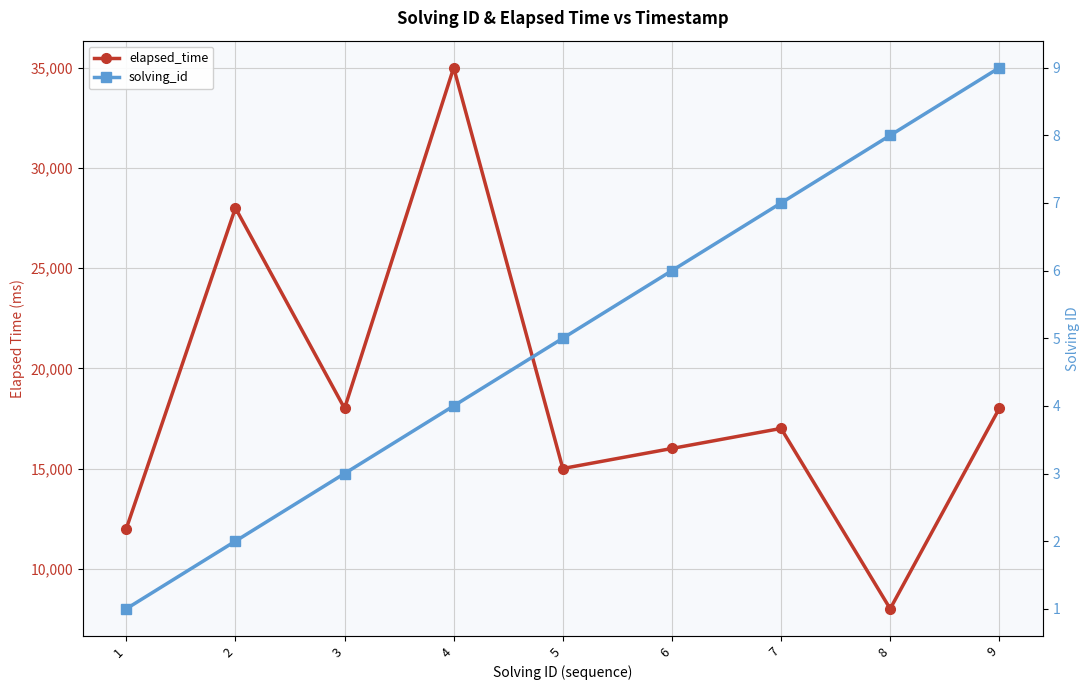

True or false: solving_id has a value of 8 at 8.

True